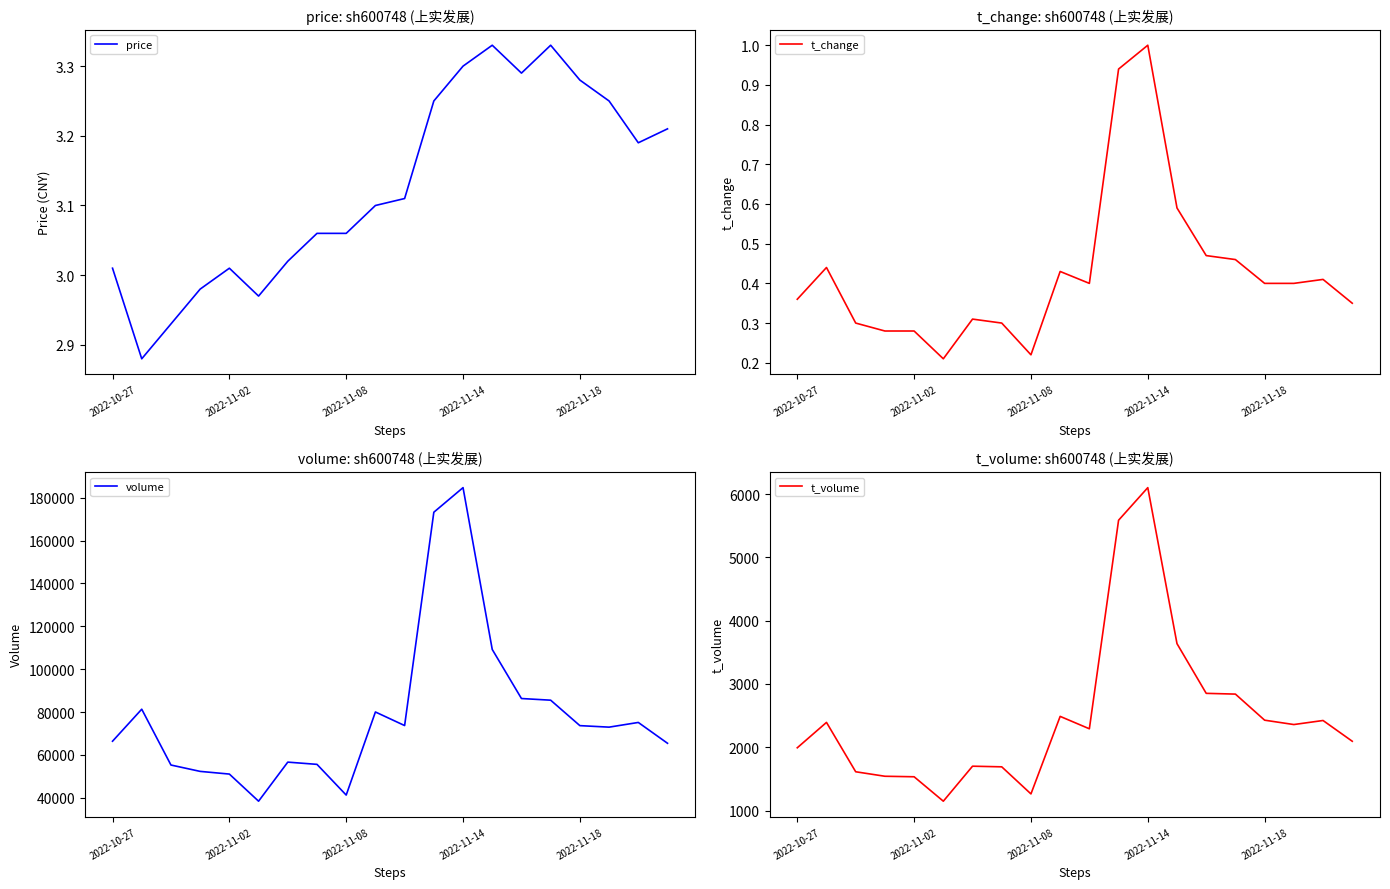

What is the smallest value displayed?

0.2